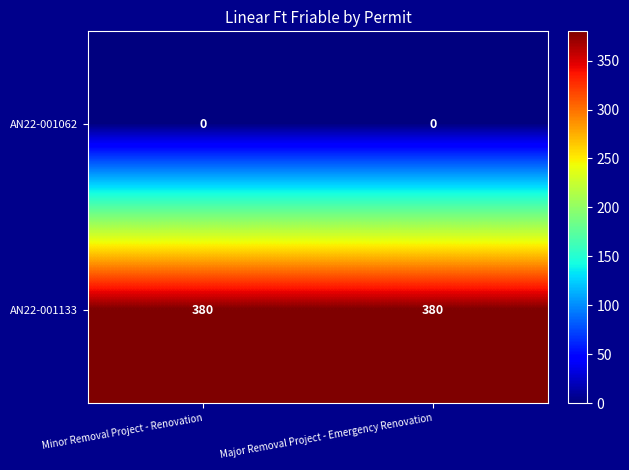

What is the difference between the highest and lowest values at Major Removal Project - Emergency Renovation?

380